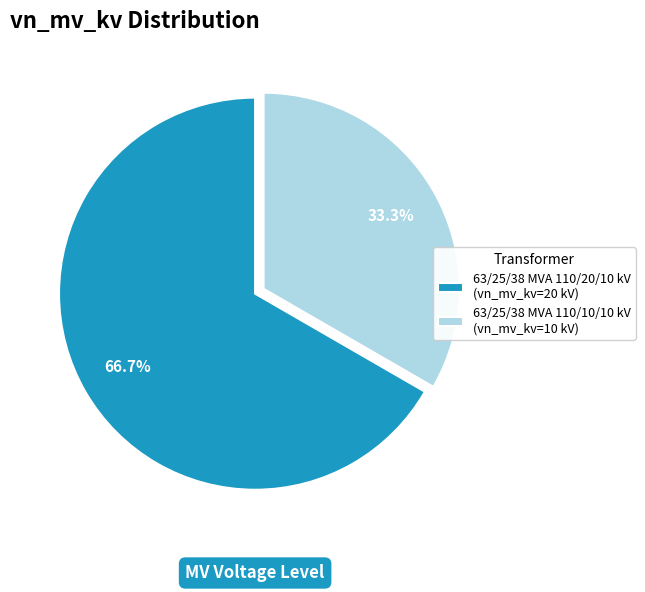

Is it true that 63/25/38 MVA 110/20/10 kV is 67% of the pie?

True